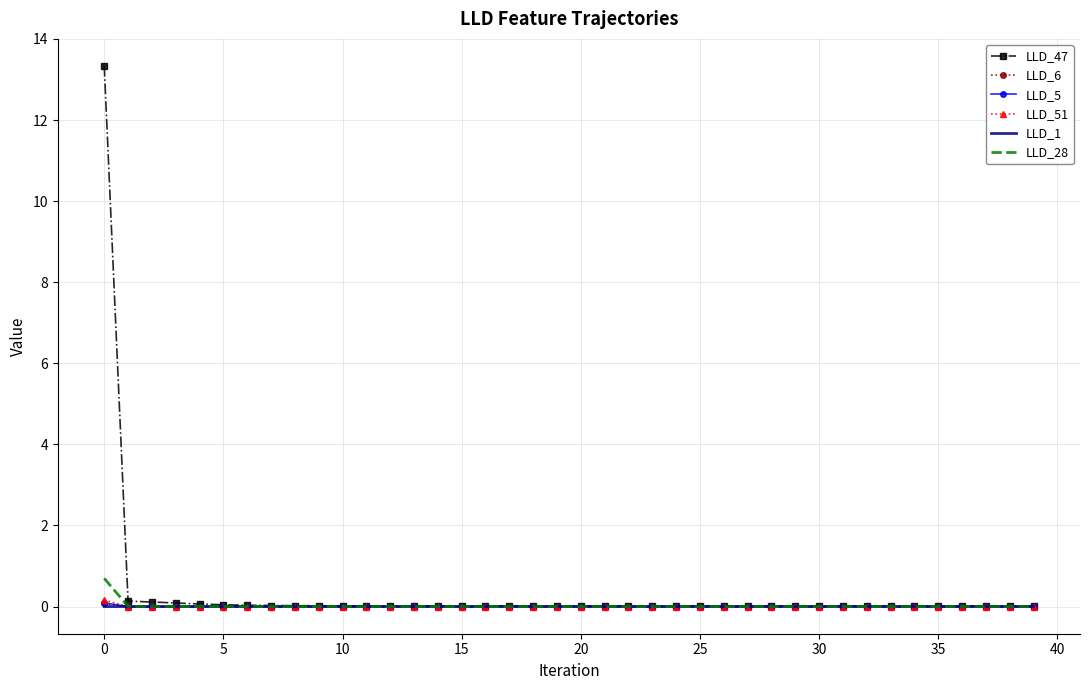

What are all the series names shown in the legend?

LLD_47, LLD_6, LLD_5, LLD_51, LLD_1, LLD_28